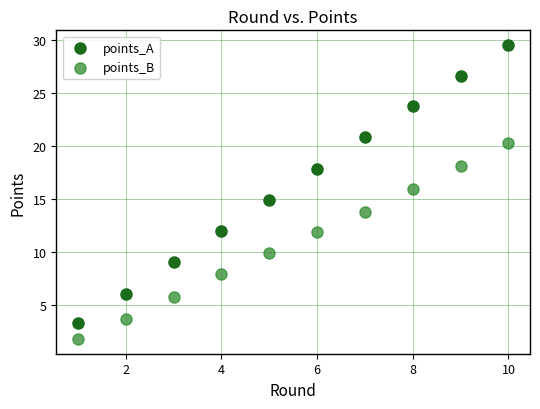

Which series contains the highest Y value?

points_A